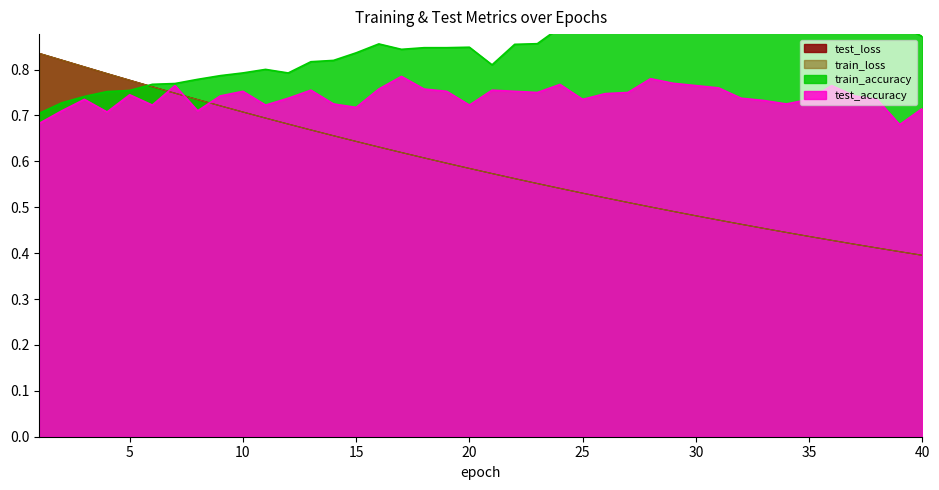

Reading right to left, what are all the values shown in this chart?

test_loss: 40=0.4	39=0.4	38=0.4	37=0.4	36=0.4	35=0.4	34=0.4	33=0.5	32=0.5	31=0.5	30=0.5	29=0.5	28=0.5	27=0.5	26=0.5	25=0.5	24=0.5	23=0.6	22=0.6	21=0.6	20=0.6	19=0.6	18=0.6	17=0.6	16=0.6	15=0.6	14=0.7	13=0.7	12=0.7	11=0.7	10=0.7	9=0.7	8=0.7	7=0.7	6=0.8	5=0.8	4=0.8	3=0.8	2=0.8	1=0.8
train_loss: 40=0.4	39=0.4	38=0.4	37=0.4	36=0.4	35=0.4	34=0.4	33=0.5	32=0.5	31=0.5	30=0.5	29=0.5	28=0.5	27=0.5	26=0.5	25=0.5	24=0.5	23=0.6	22=0.6	21=0.6	20=0.6	19=0.6	18=0.6	17=0.6	16=0.6	15=0.6	14=0.7	13=0.7	12=0.7	11=0.7	10=0.7	9=0.7	8=0.7	7=0.7	6=0.8	5=0.8	4=0.8	3=0.8	2=0.8	1=0.8
test_accuracy: 40=0.7	39=0.7	38=0.7	37=0.7	36=0.8	35=0.7	34=0.7	33=0.7	32=0.7	31=0.8	30=0.8	29=0.8	28=0.8	27=0.8	26=0.7	25=0.7	24=0.8	23=0.8	22=0.8	21=0.8	20=0.7	19=0.8	18=0.8	17=0.8	16=0.8	15=0.7	14=0.7	13=0.8	12=0.7	11=0.7	10=0.8	9=0.7	8=0.7	7=0.8	6=0.7	5=0.7	4=0.7	3=0.7	2=0.7	1=0.7
train_accuracy: 40=0.9	39=0.9	38=0.9	37=0.9	36=0.9	35=0.9	34=0.9	33=0.9	32=0.9	31=0.9	30=0.9	29=0.9	28=0.9	27=0.9	26=0.9	25=0.9	24=0.9	23=0.9	22=0.9	21=0.8	20=0.8	19=0.8	18=0.8	17=0.8	16=0.9	15=0.8	14=0.8	13=0.8	12=0.8	11=0.8	10=0.8	9=0.8	8=0.8	7=0.8	6=0.8	5=0.8	4=0.8	3=0.7	2=0.7	1=0.7